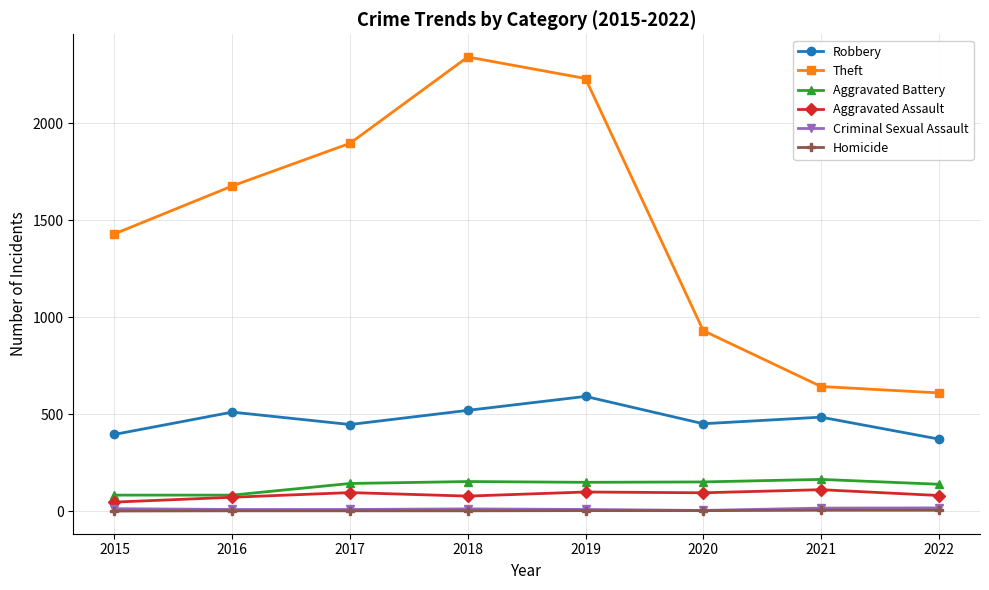

At how many categories does at least one series exceed 976?

5